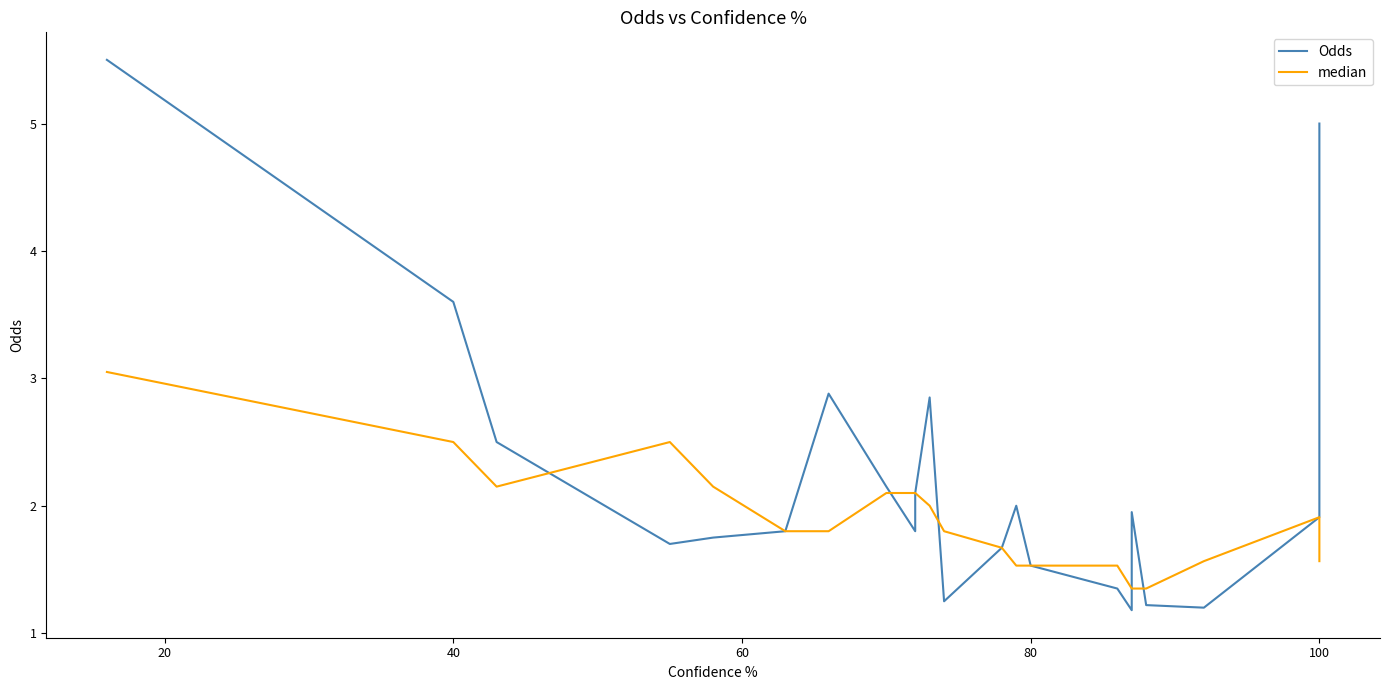

True or false: median and Odds intersect in this chart.

True